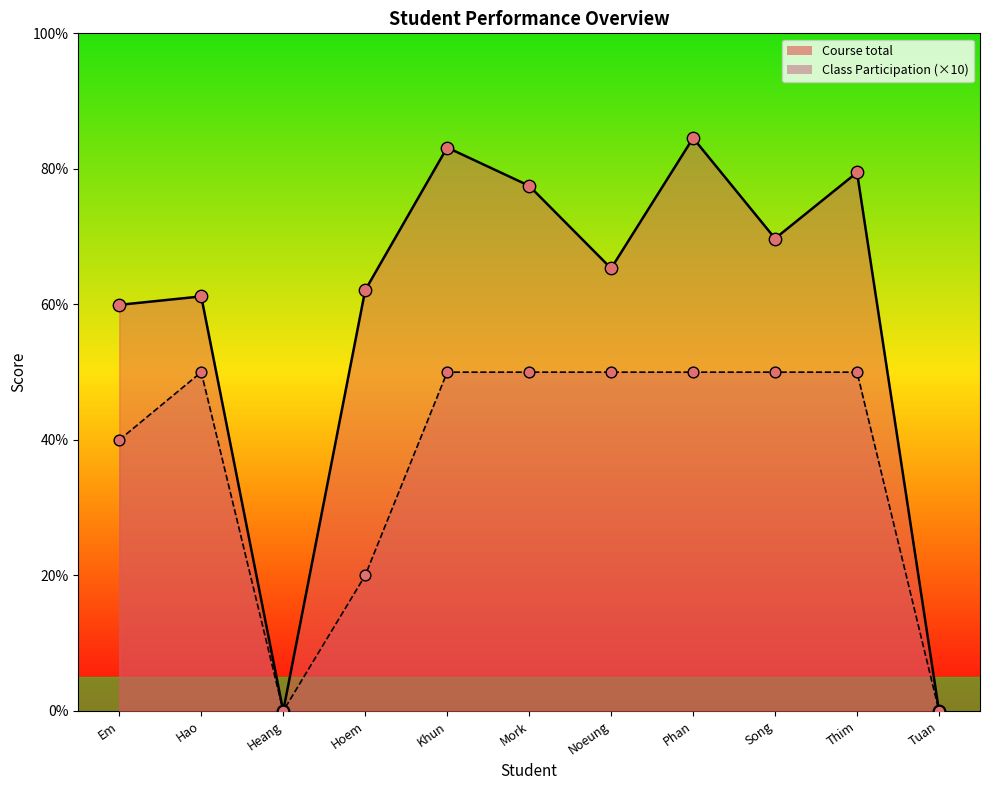

Is the value of Class Participation at Em greater than the value of Course total at Khun?

No